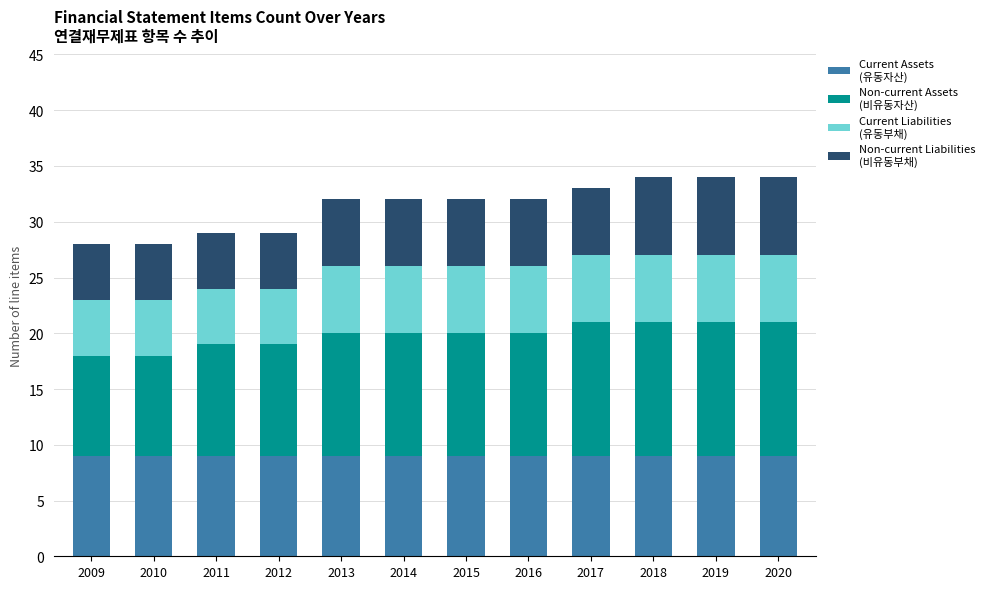

What is the total value across all series at 2011?

29